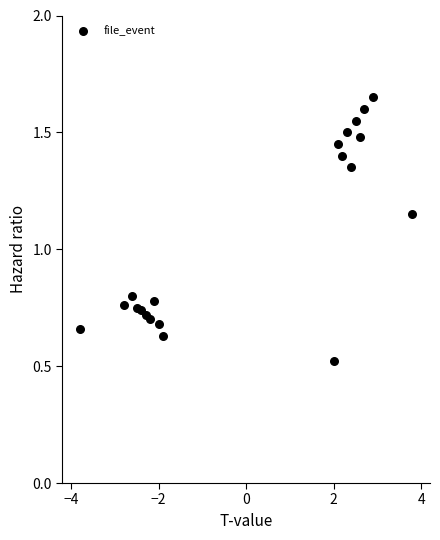

What is the range of X values (max minus min)?

7.6